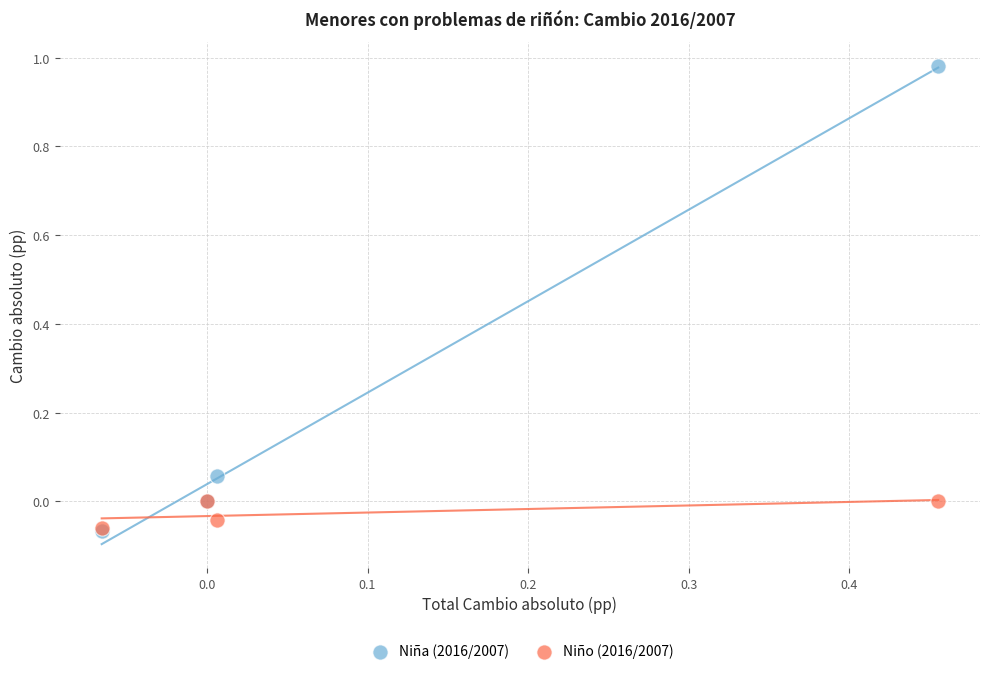

What are all the series names shown in the legend?

Niña (2016/2007), Niño (2016/2007)